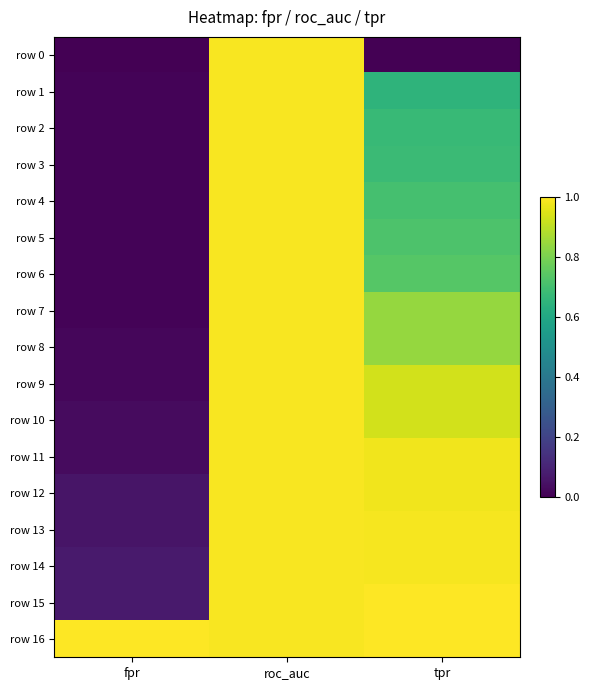

Reading left to right, list all the values displayed in this chart.

row 0: fpr=0.0	roc_auc=1.0	tpr=0.0
row 1: fpr=0.0	roc_auc=1.0	tpr=0.7
row 2: fpr=0.0	roc_auc=1.0	tpr=0.7
row 3: fpr=0.0	roc_auc=1.0	tpr=0.7
row 4: fpr=0.0	roc_auc=1.0	tpr=0.7
row 5: fpr=0.0	roc_auc=1.0	tpr=0.7
row 6: fpr=0.0	roc_auc=1.0	tpr=0.7
row 7: fpr=0.0	roc_auc=1.0	tpr=0.8
row 8: fpr=0.0	roc_auc=1.0	tpr=0.8
row 9: fpr=0.0	roc_auc=1.0	tpr=0.9
row 10: fpr=0.0	roc_auc=1.0	tpr=0.9
row 11: fpr=0.0	roc_auc=1.0	tpr=1.0
row 12: fpr=0.1	roc_auc=1.0	tpr=1.0
row 13: fpr=0.1	roc_auc=1.0	tpr=1.0
row 14: fpr=0.1	roc_auc=1.0	tpr=1.0
row 15: fpr=0.1	roc_auc=1.0	tpr=1.0
row 16: fpr=1.0	roc_auc=1.0	tpr=1.0